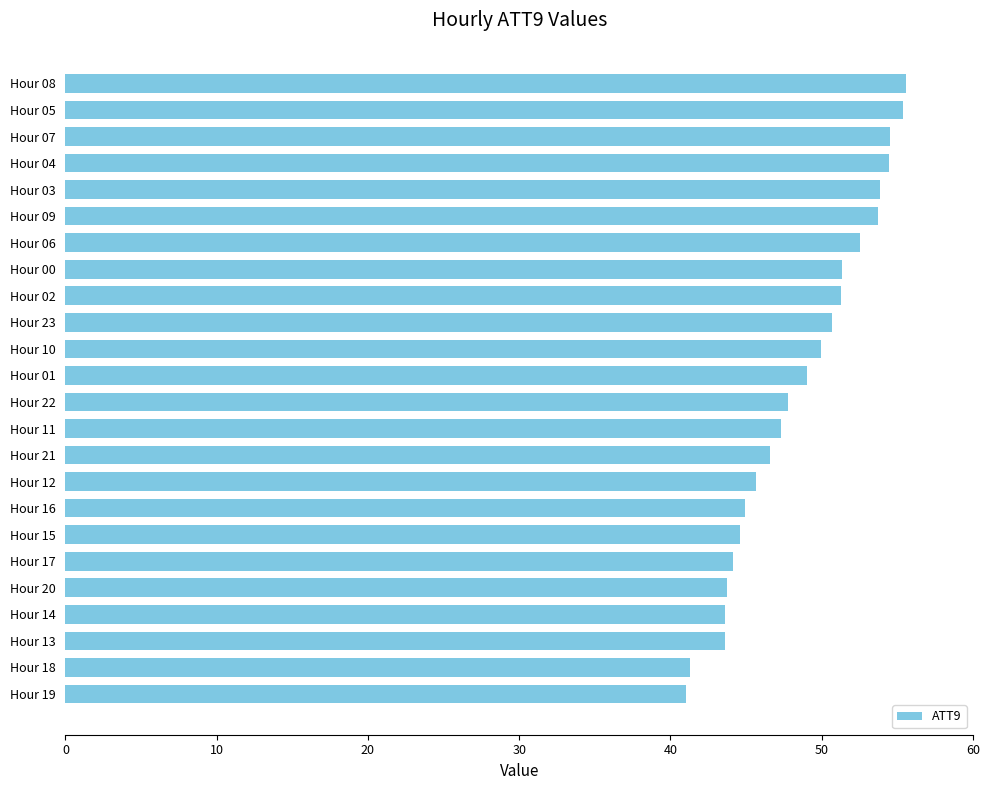

What is the sum of the values at Hour 08 and Hour 14?

99.2